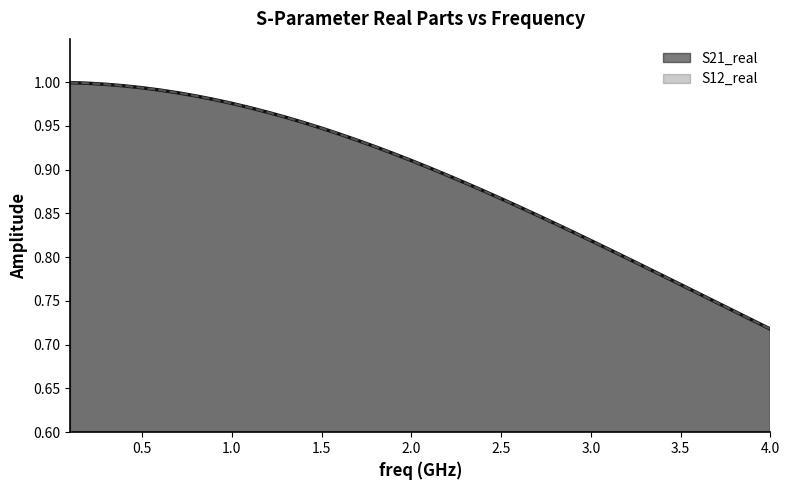

What is the greatest value displayed?

1.0